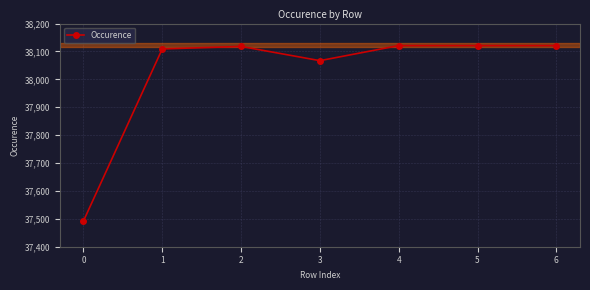

How many values are below 38118?

3